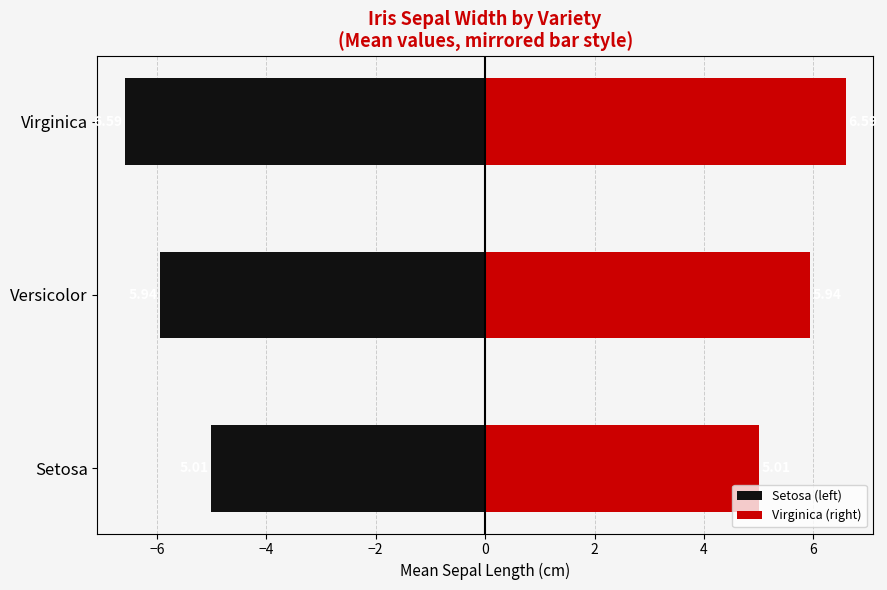

What is the value of the Setosa (left) bar at the 1st from the left?

-5.0